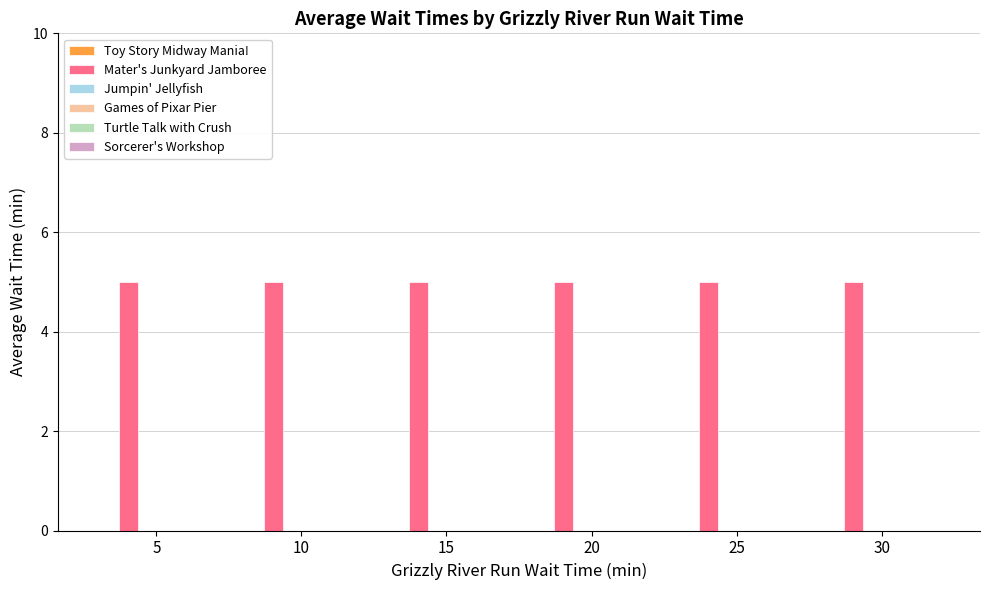

How many bars are there in total?

36